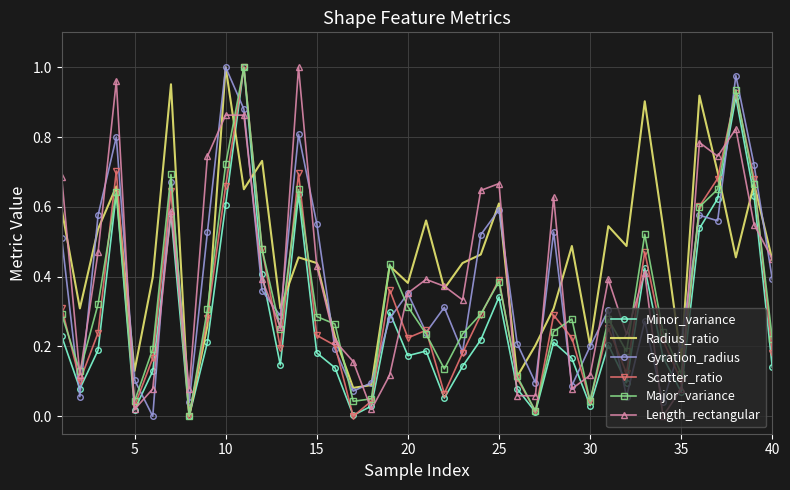

Which series has the largest total across all categories?

Radius_ratio